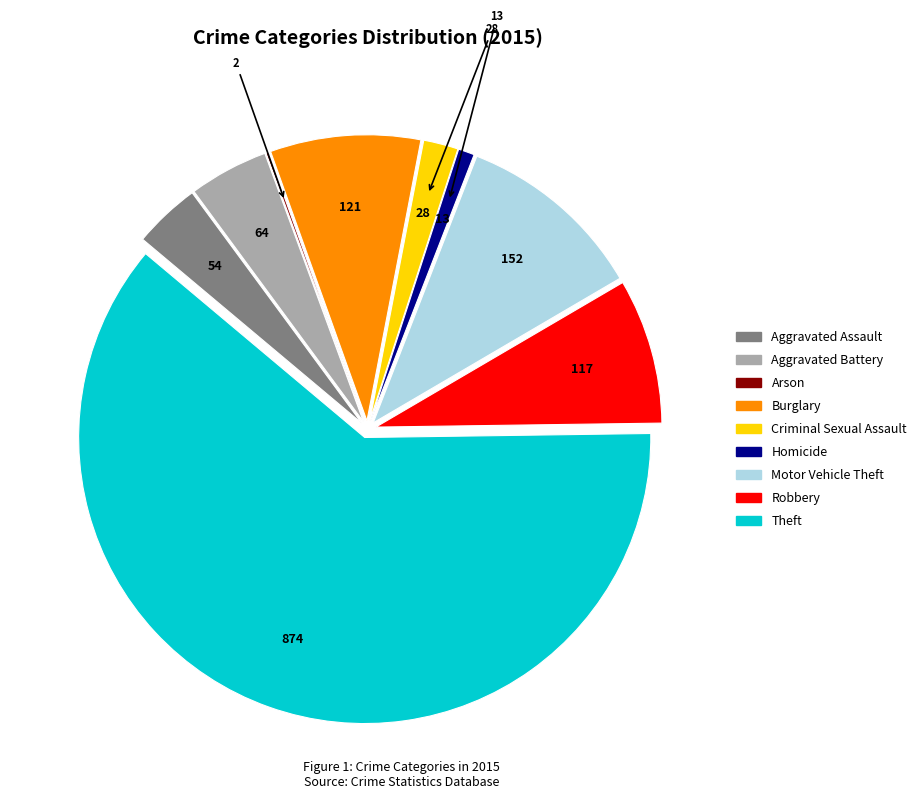

Which slice represents more than half of the pie?

Theft